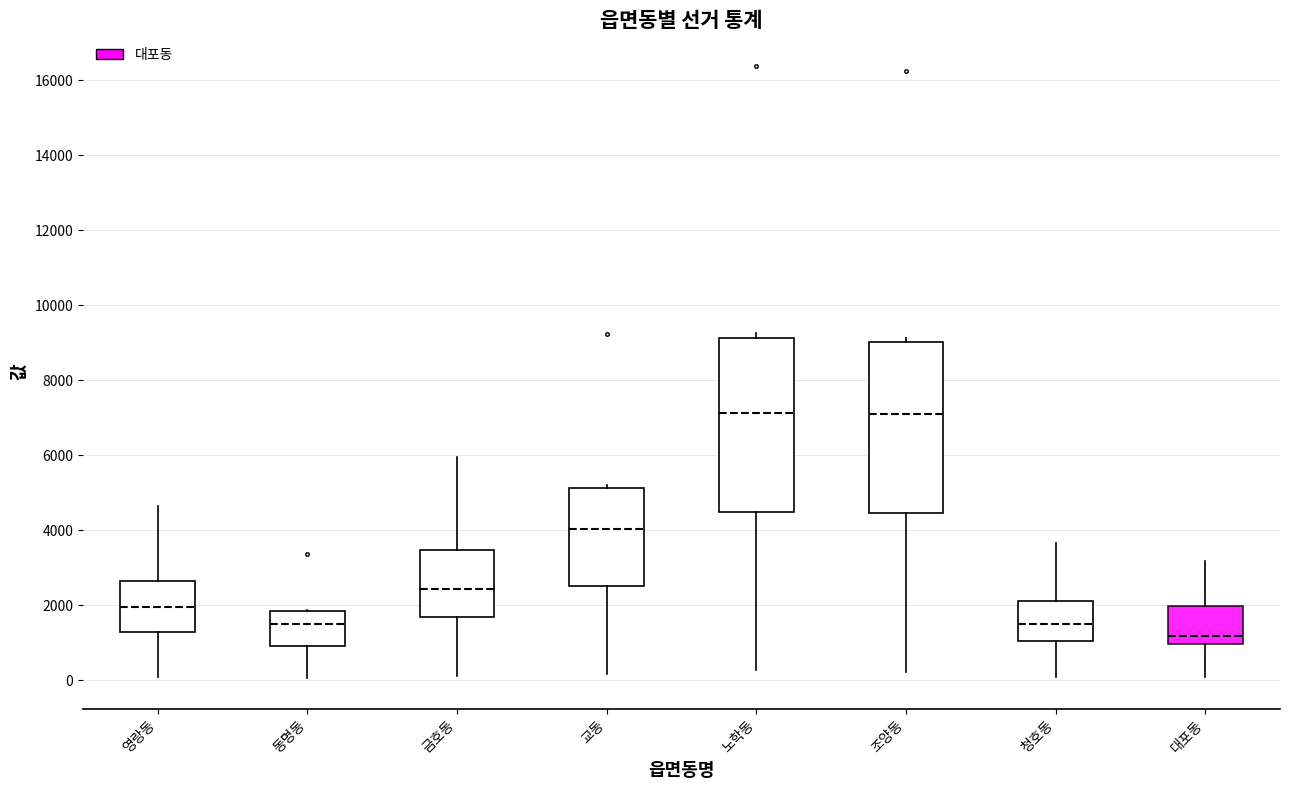

Reading left to right, transcribe this box plot: for each box, give where its median line is, the range the box spans, and where its two whiskers end, as read against the y-axis. The values are not printed on the chart, so give them approximately, as read against the axis.

영랑동: median 2000, box 1200 to 2600, whiskers 0 to 4600
동명동: median 1600, box 1000 to 1800, whiskers 0 to 1800
금호동: median 2400, box 1800 to 3400, whiskers 200 to 6000
교동: median 4000, box 2600 to 5200, whiskers 200 to 5200 (just above the box's upper edge)
노학동: median 7200, box 4400 to 9200, whiskers 200 to 9200 (just above the box's upper edge)
조양동: median 7200, box 4400 to 9000, whiskers 200 to 9200
청호동: median 1400, box 1000 to 2200, whiskers 0 to 3600
대포동: median 1200, box 1000 to 2000, whiskers 0 to 3200